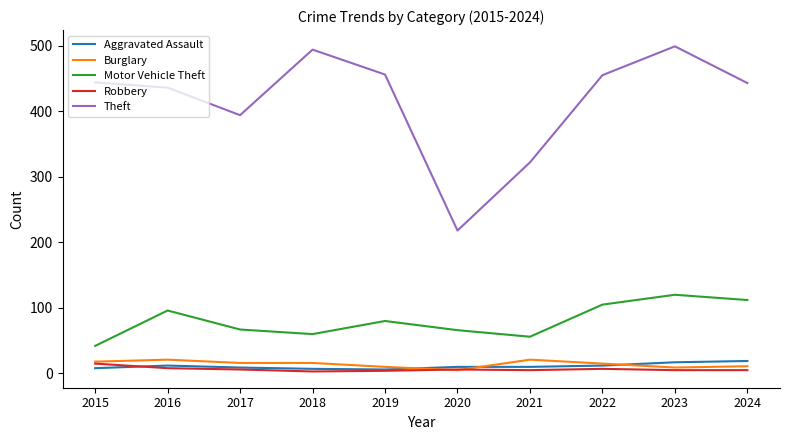

At which category does Motor Vehicle Theft reach its first local valley?

2018